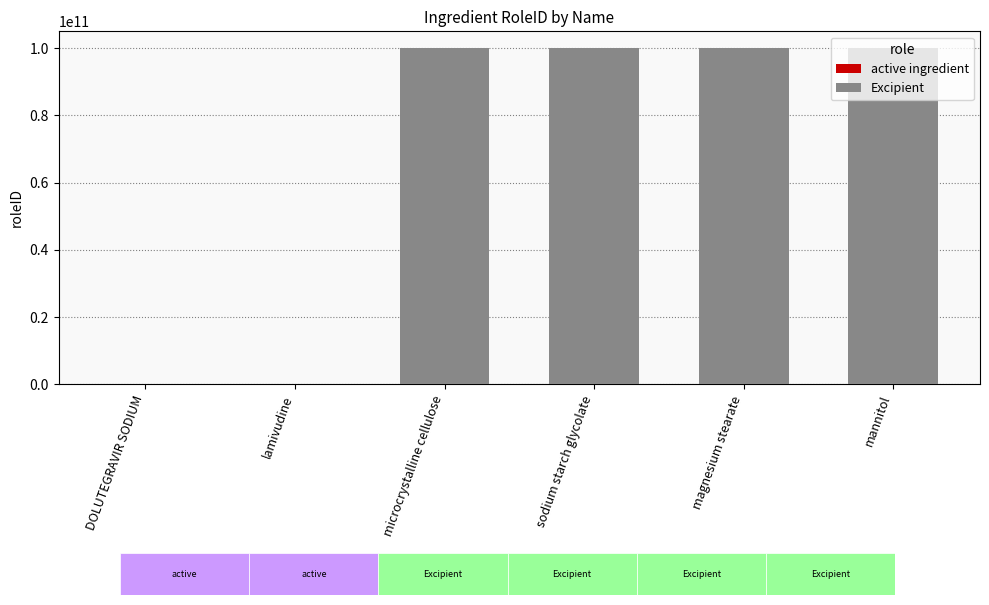

Is it true that the value at lamivudine is 72072?

True